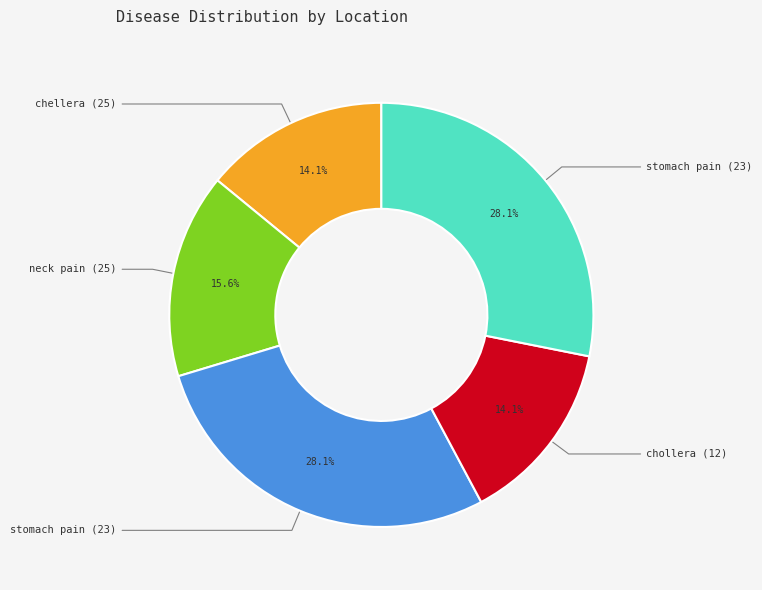

To the nearest percent, what is the average slice percentage?

20%